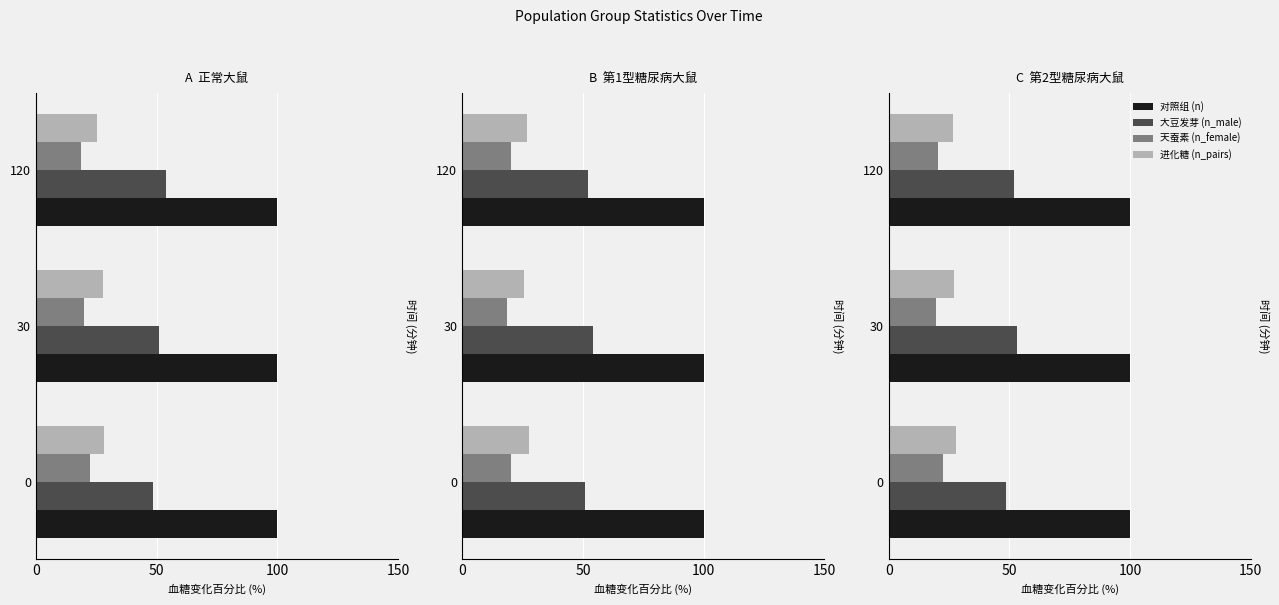

Which series has the widest spread of values?

大豆发芽 (n_male)